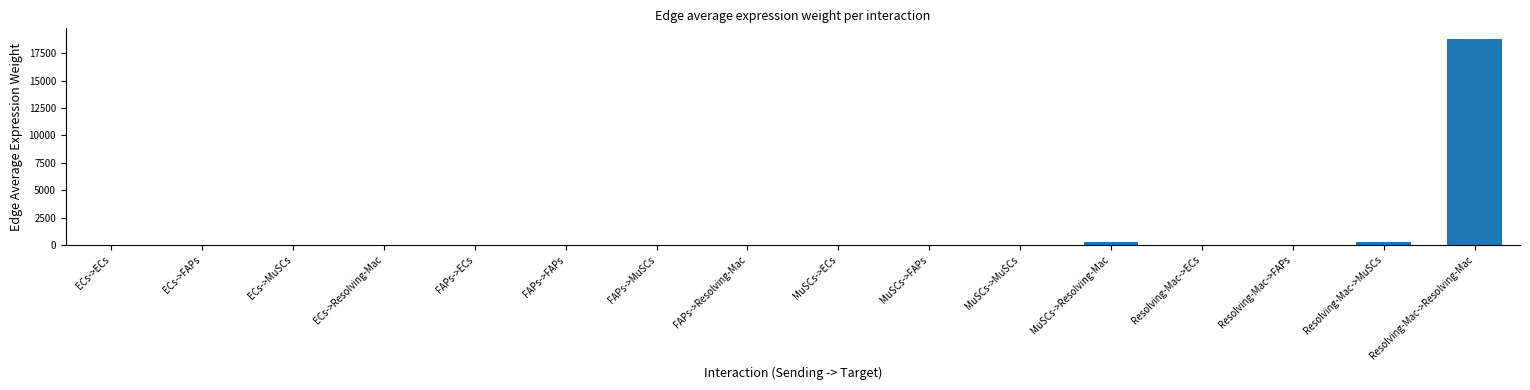

What is the sum of all values?

19330.2